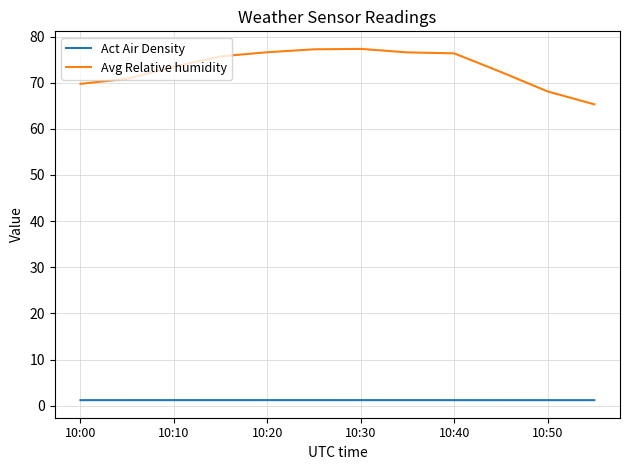

List the series in order of their peak value, lowest first.

Act Air Density, Avg Relative humidity